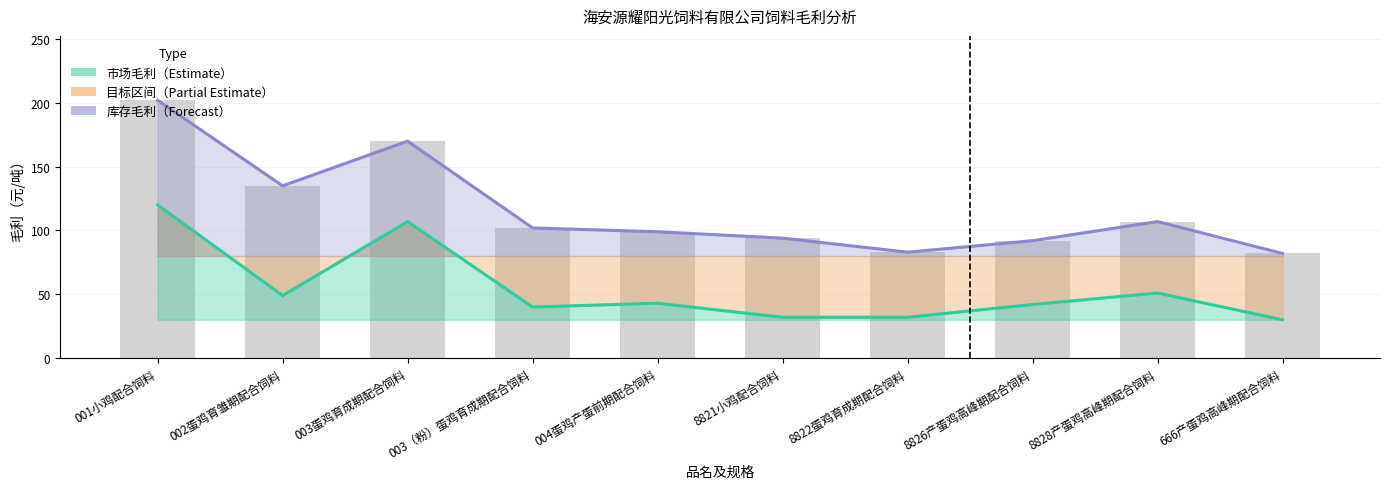

Which series has the largest range (max minus min)?

库存毛利（Forecast）